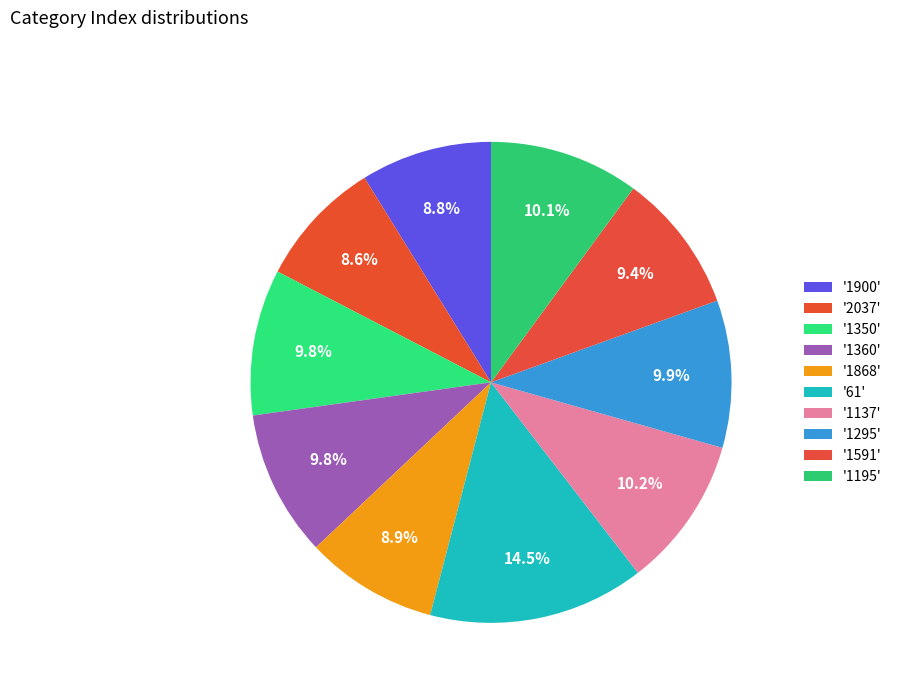

Count the number of slices in the pie.

10